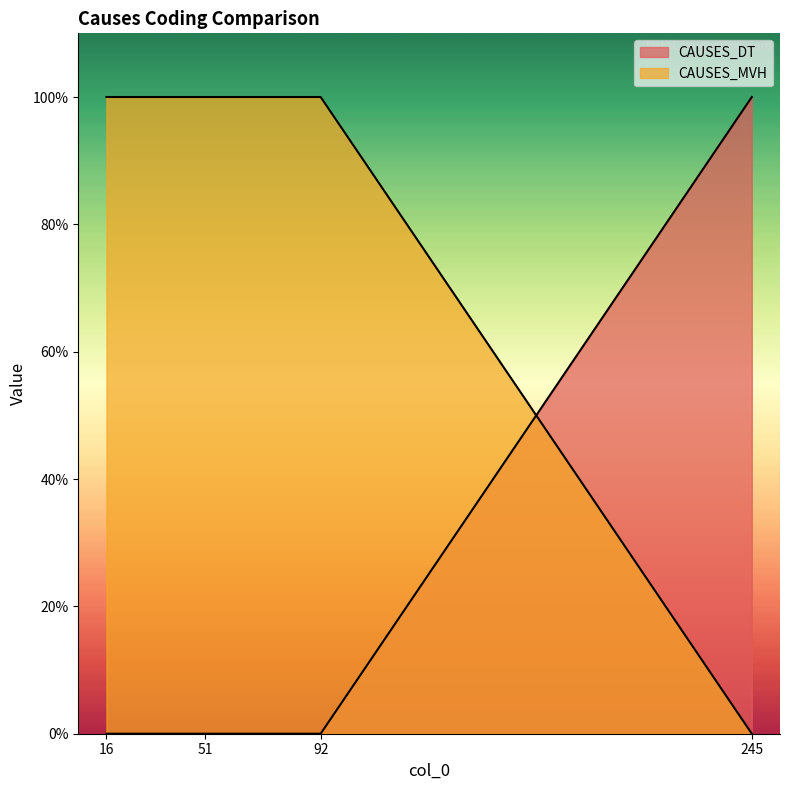

Reading left to right, what are all the values shown in this chart?

CAUSES_DT: 16=0	51=0	92=0	245=1
CAUSES_MVH: 16=1	51=1	92=1	245=0